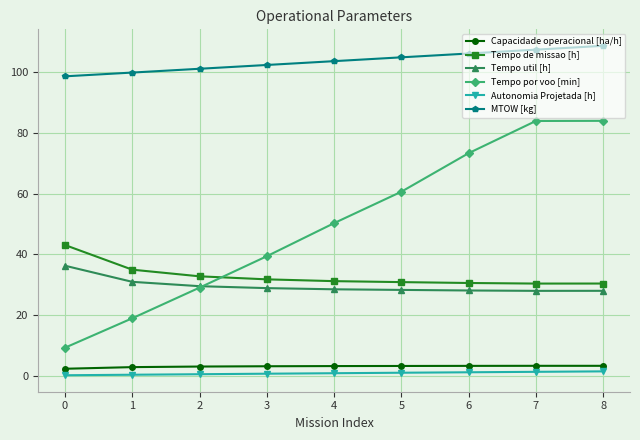

The Tempo por voo [min] series shows 39.4 at 3. True or false?

True